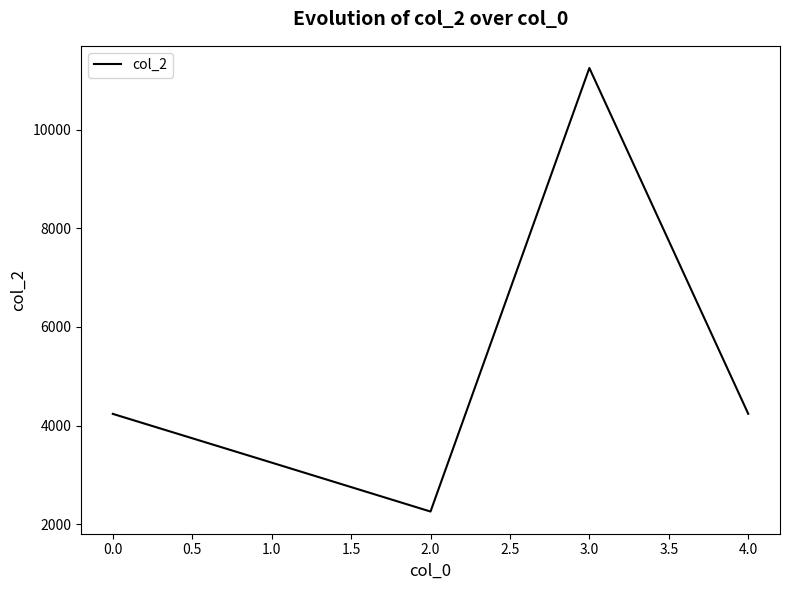

What is the smallest value displayed?

2256